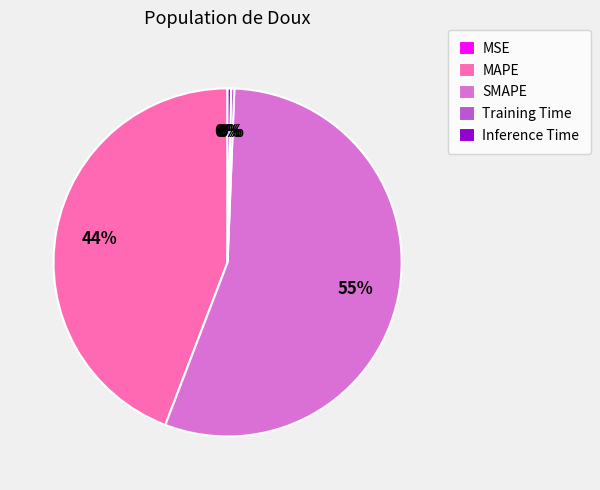

The SMAPE slice represents 55% of the pie. True or false?

True